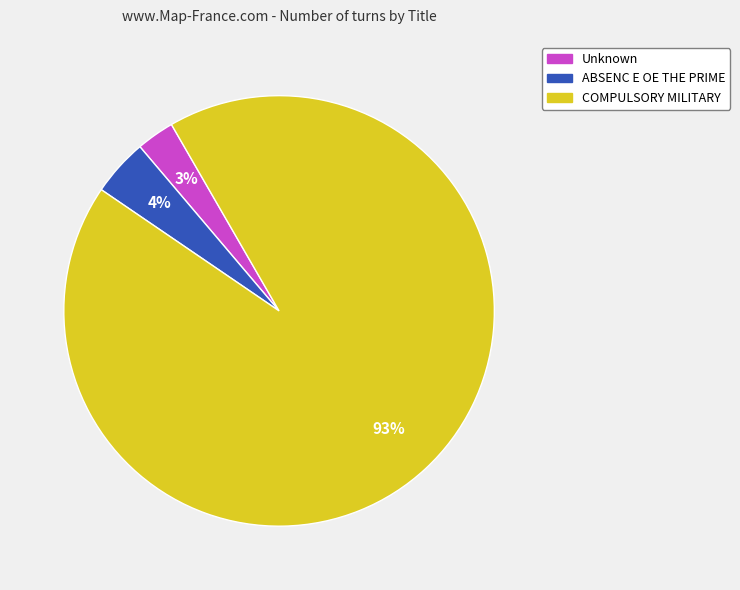

What percentage is the Unknown slice, to the nearest percent?

3%